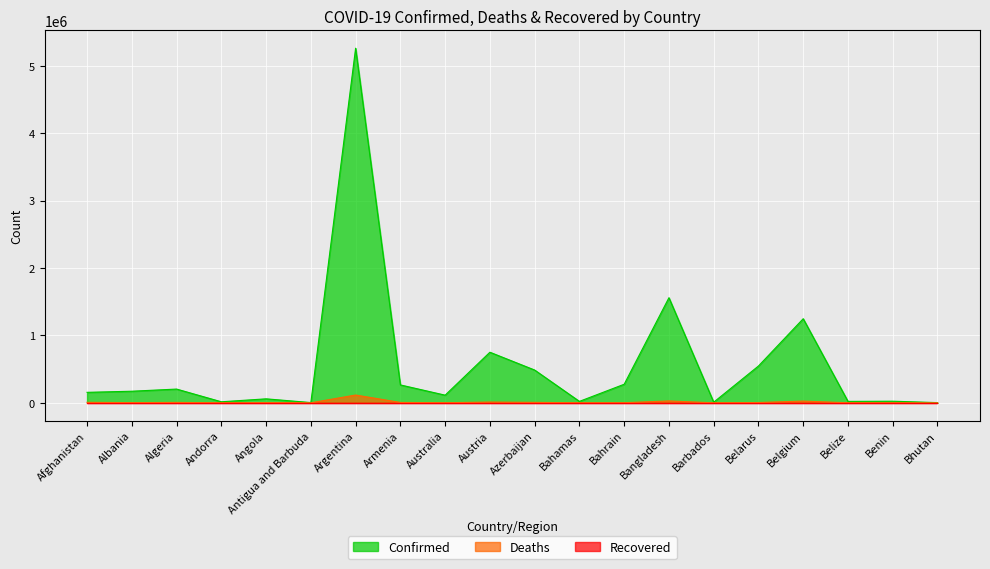

Between Belize and Bhutan, which is larger?

Belize